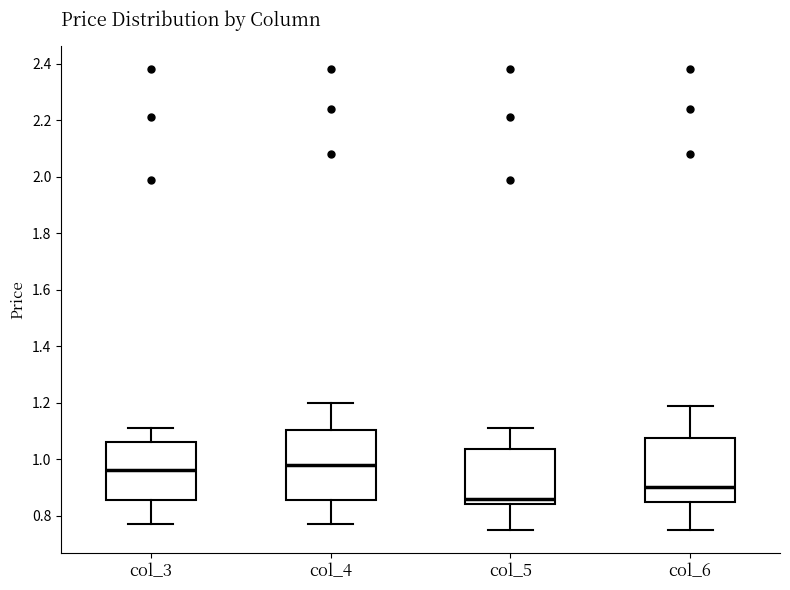

Which box's median line is the highest?

col_4